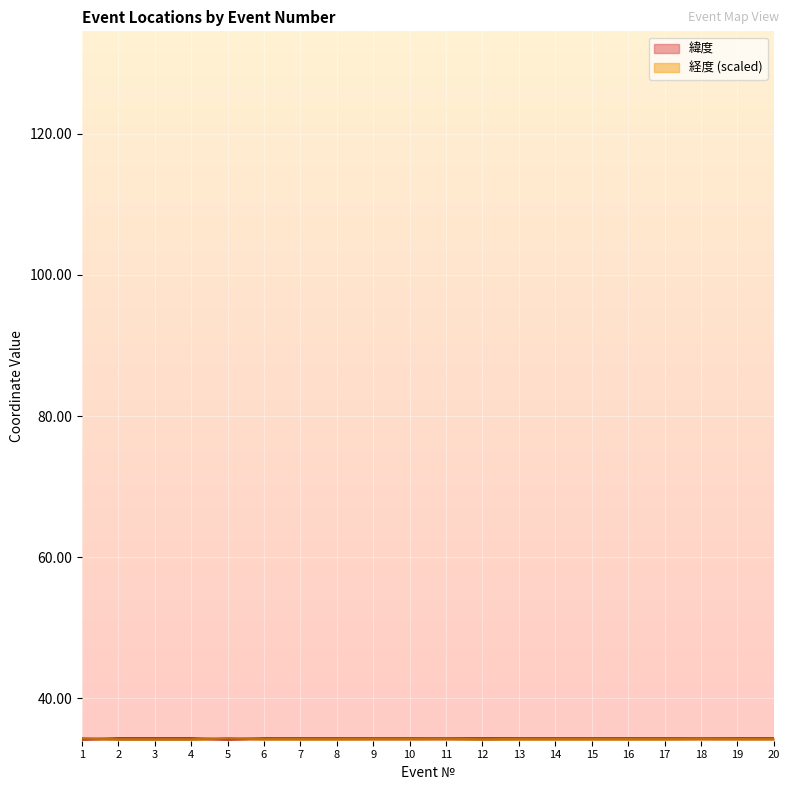

True or false: 緯度 and 経度 cross at least once.

True